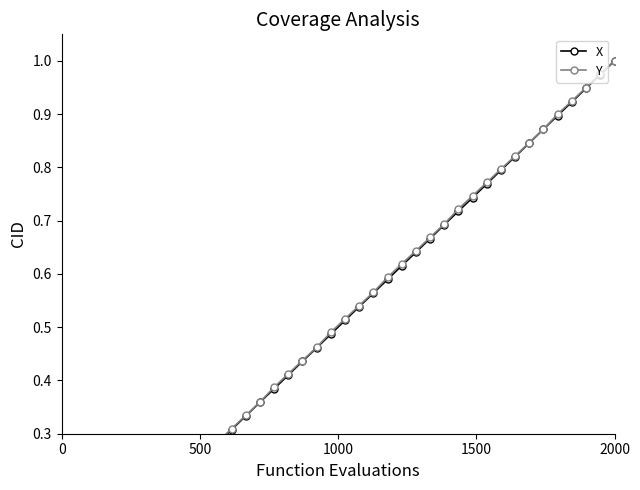

Rank the series by their maximum value, from lowest to highest.

X, Y